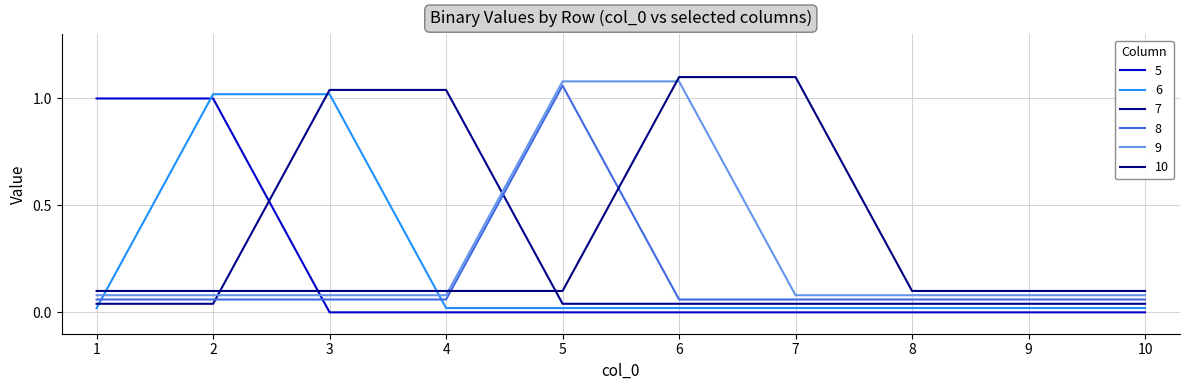

Does the chart have visible grid lines?

Yes